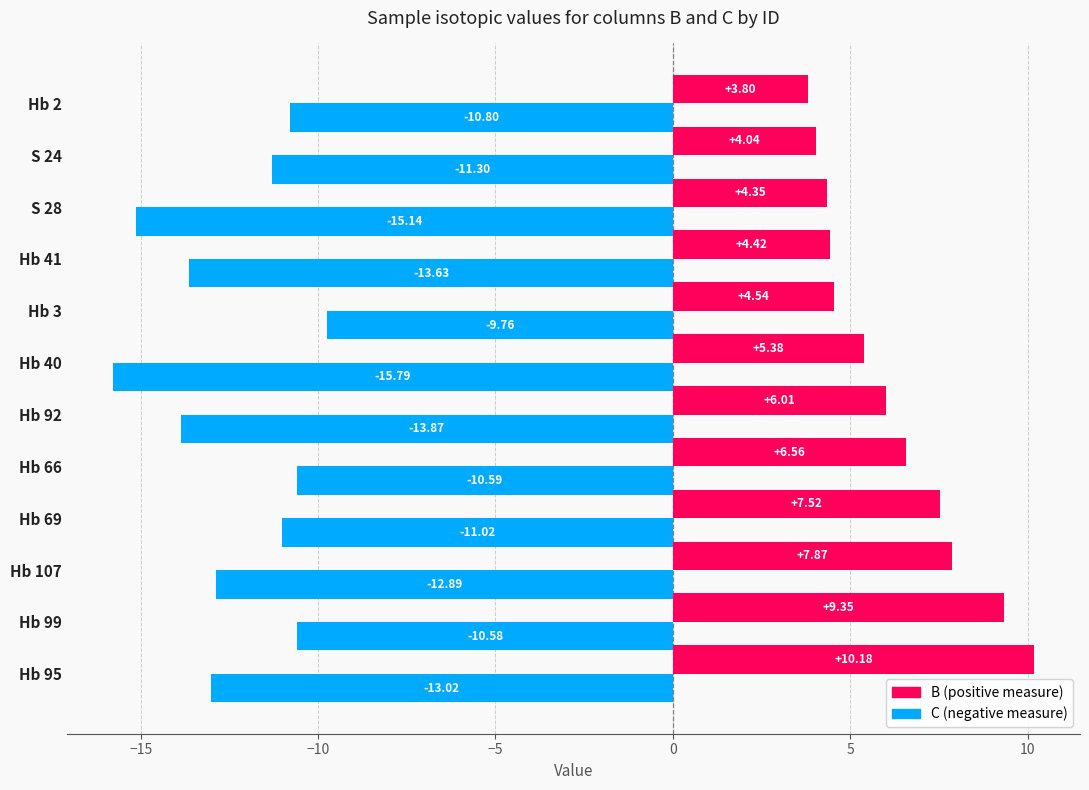

What is the total value across all series at Hb 95?

-2.8